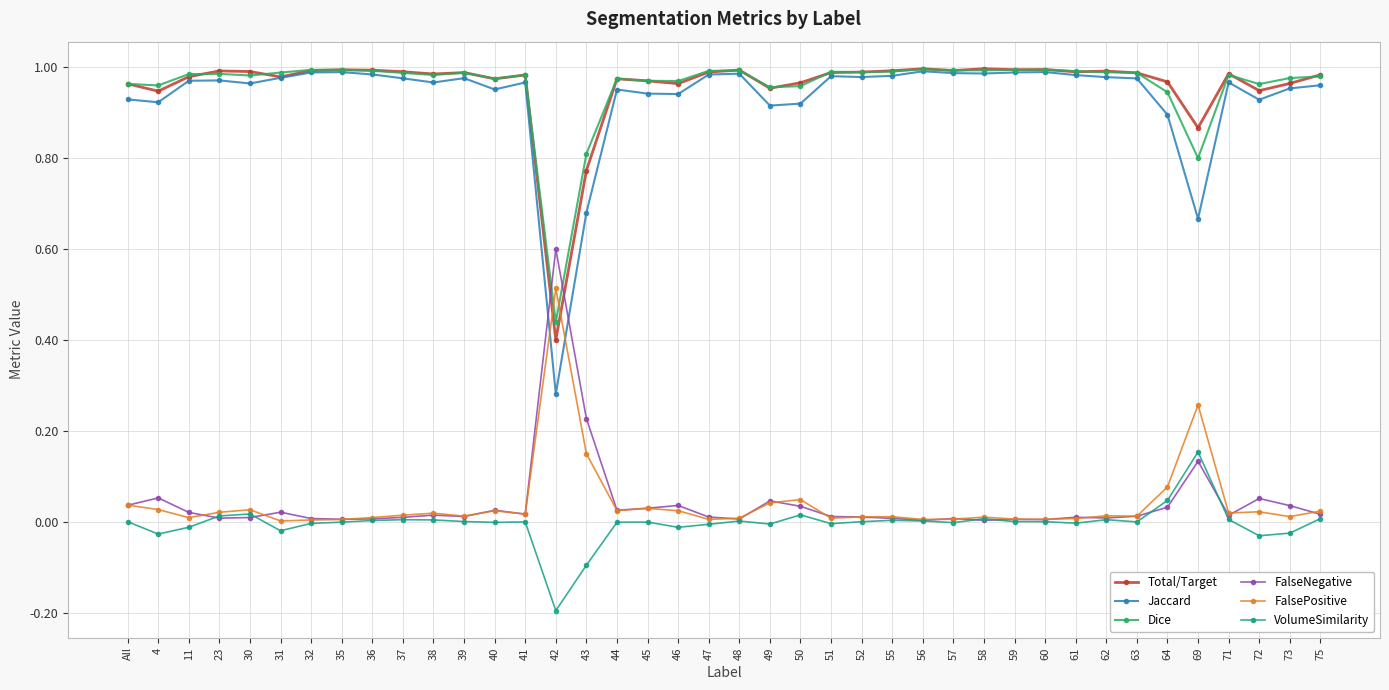

Which label corresponds to the smallest value in the chart?

42